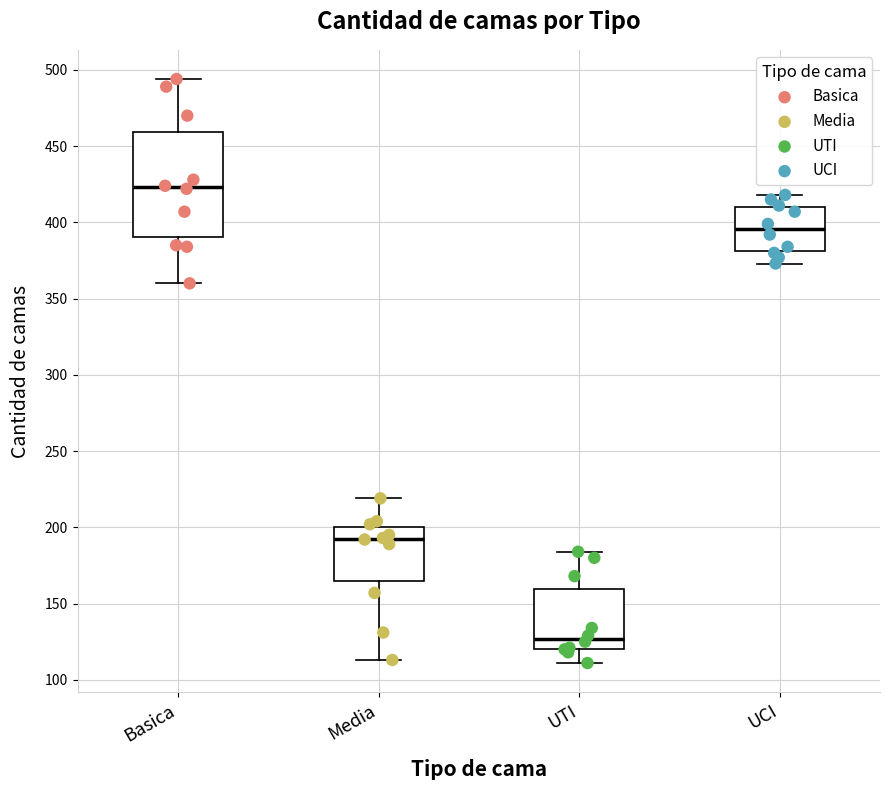

Which box has the lowest median line?

UTI